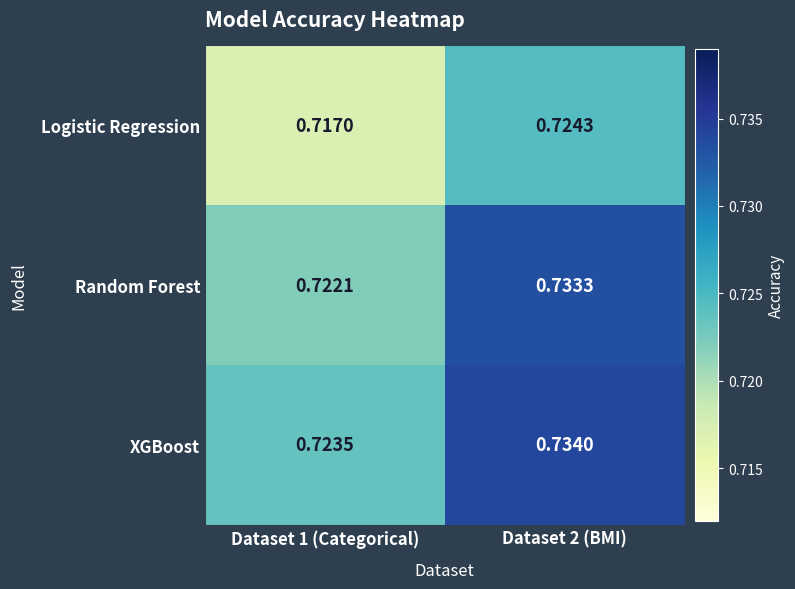

Is the value of XGBoost at Dataset 1 (Categorical) greater than the value of Logistic Regression at Dataset 1 (Categorical)?

Yes